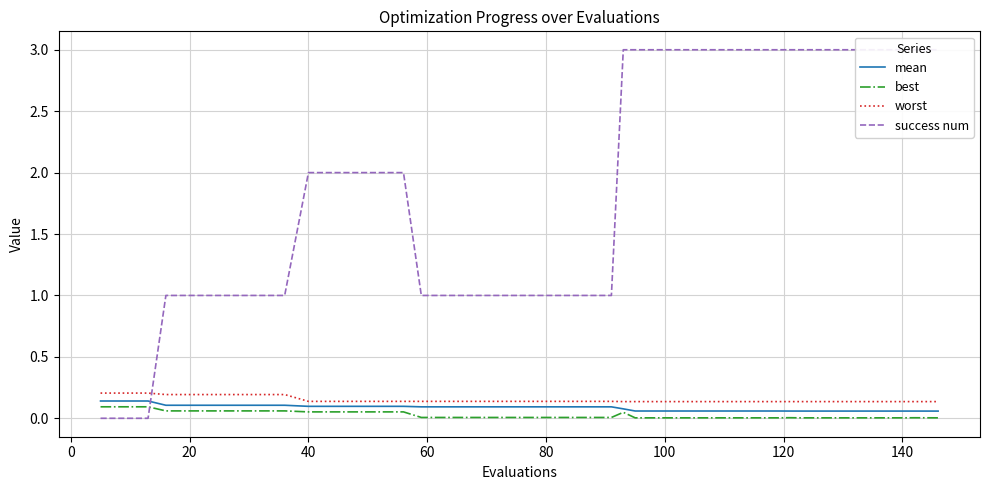

True or false: worst and best cross at least once.

False